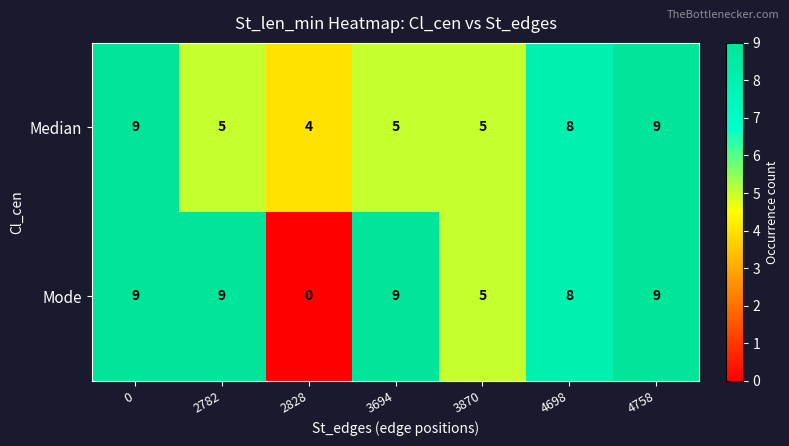

Between 2828 and 3694, which series saw the biggest shift?

Mode